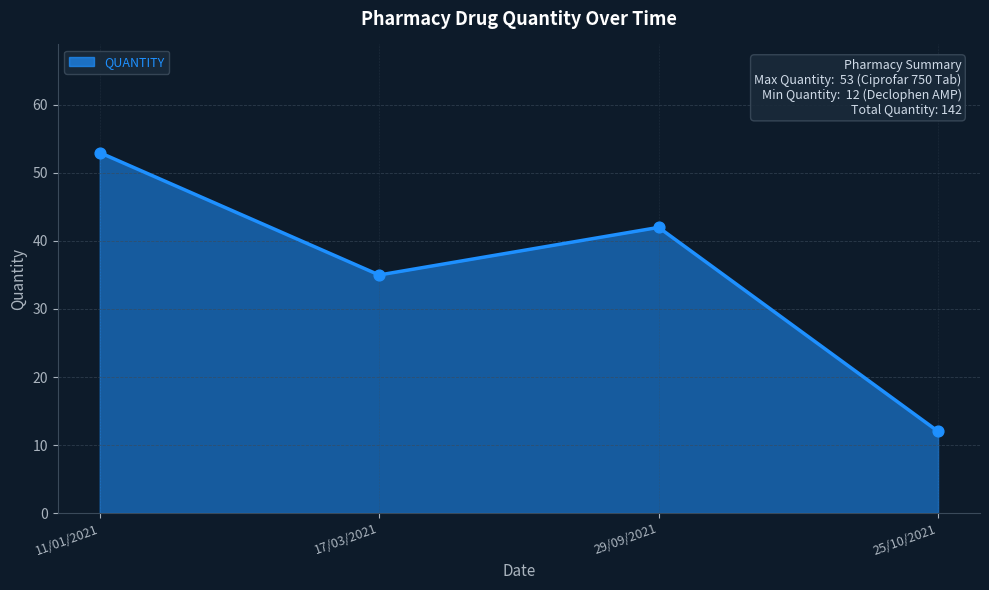

Approximately how many times larger is the value at 25/10/2021 compared to 11/01/2021?

0.2